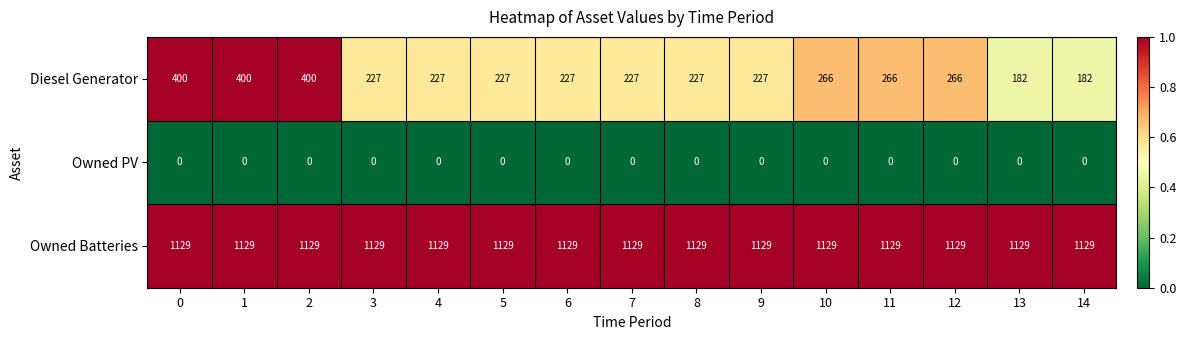

What is the difference between the highest and lowest values at 11?

1129